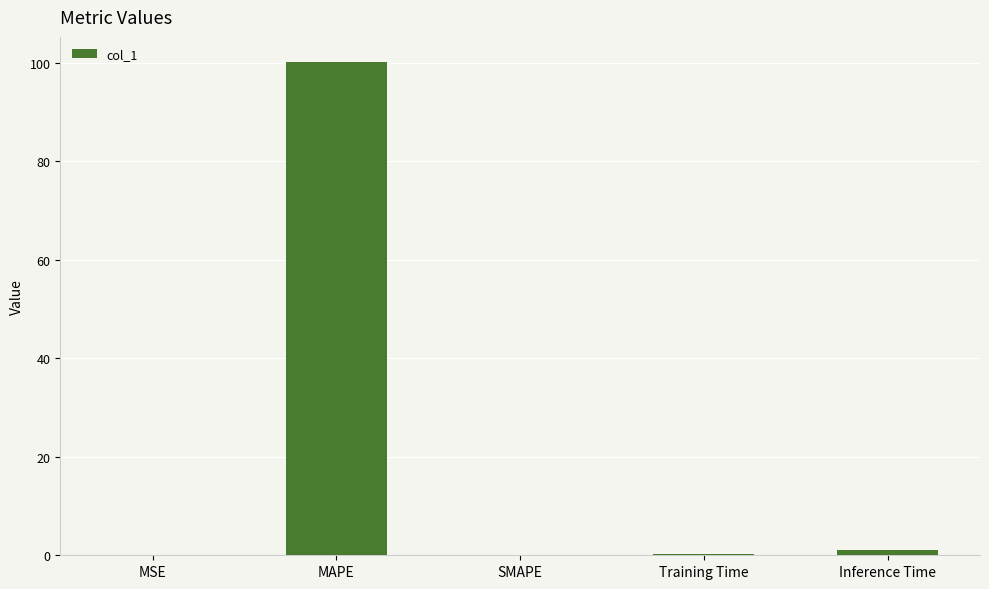

How many categories are shown in the chart?

5